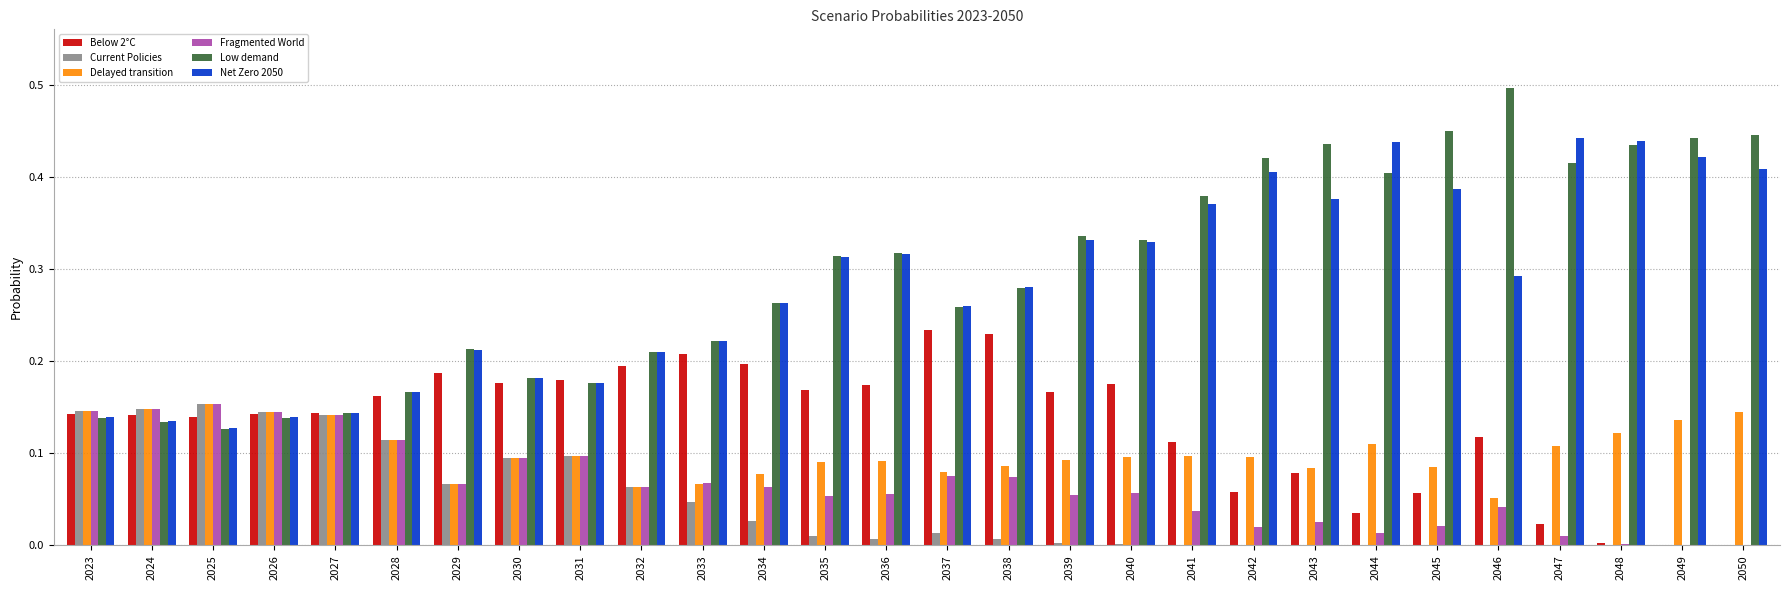

Is the value of Delayed transition at 2046 greater than the value of Net Zero 2050 at 2031?

No